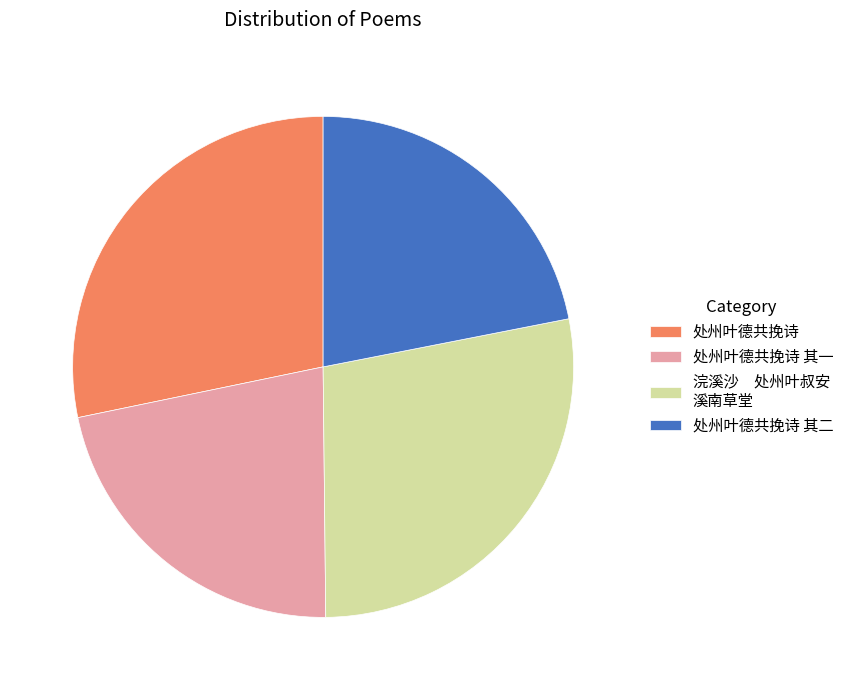

Is there a majority slice in this chart?

No